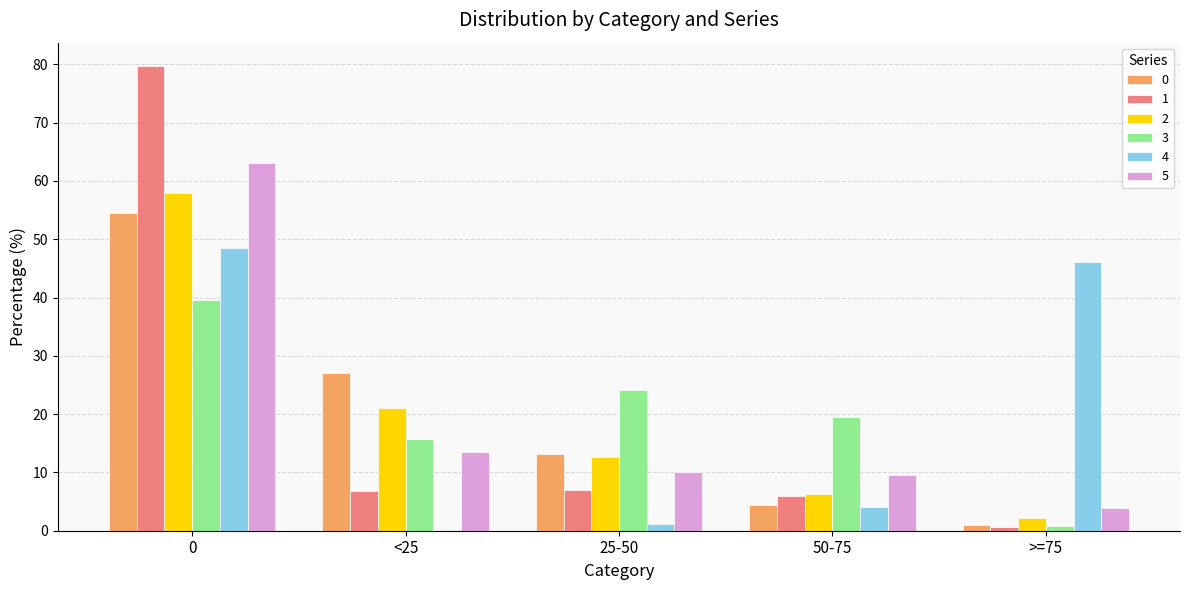

What is the maximum value for 1?

79.7